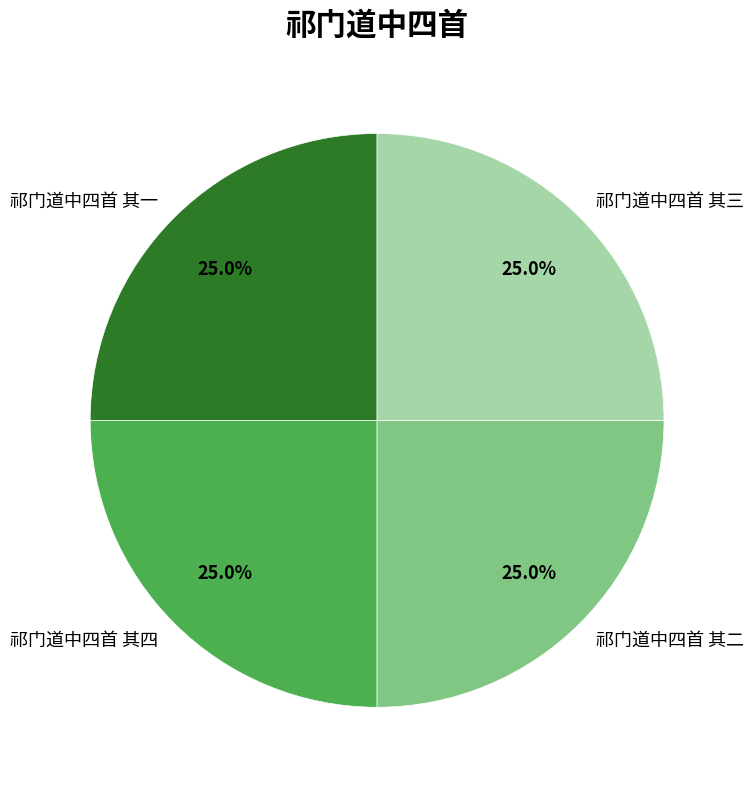

How many slices are in this pie chart?

4